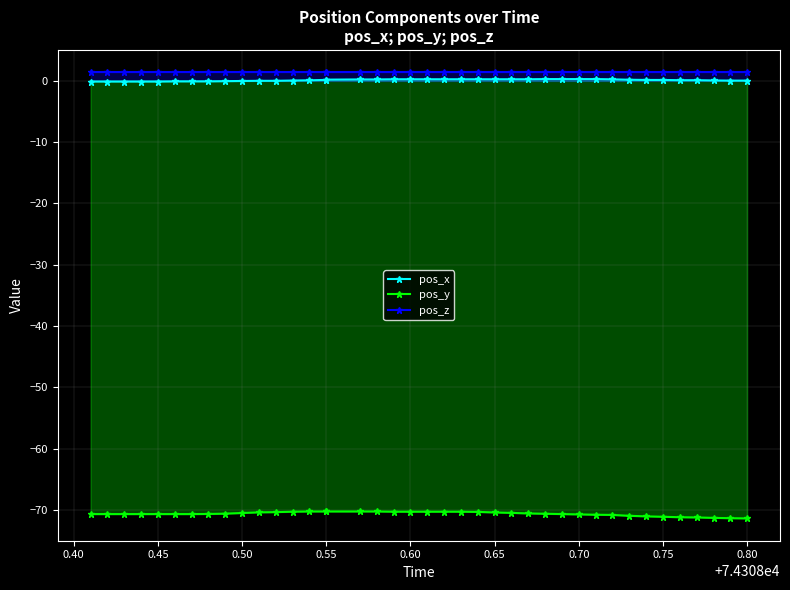

Between 0.70 and 0.80, which series saw the biggest shift?

pos_y